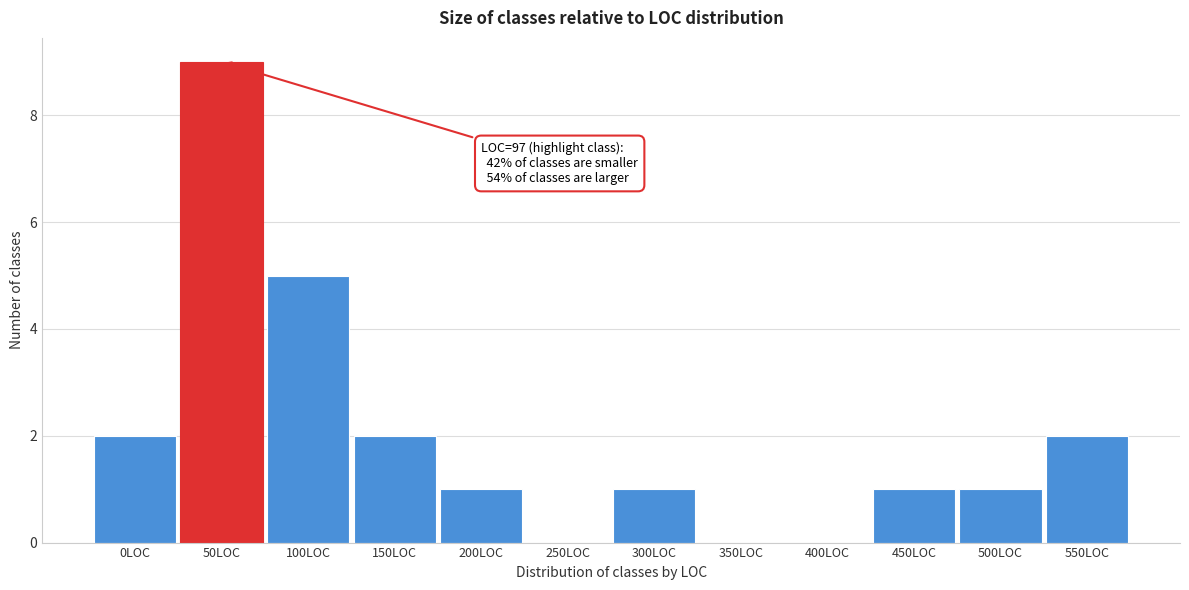

Reading left to right, extract all data points from this chart.

0LOC=2	50LOC=9	100LOC=5	150LOC=2	200LOC=1	250LOC=0	300LOC=1	350LOC=0	400LOC=0	450LOC=1	500LOC=1	550LOC=2